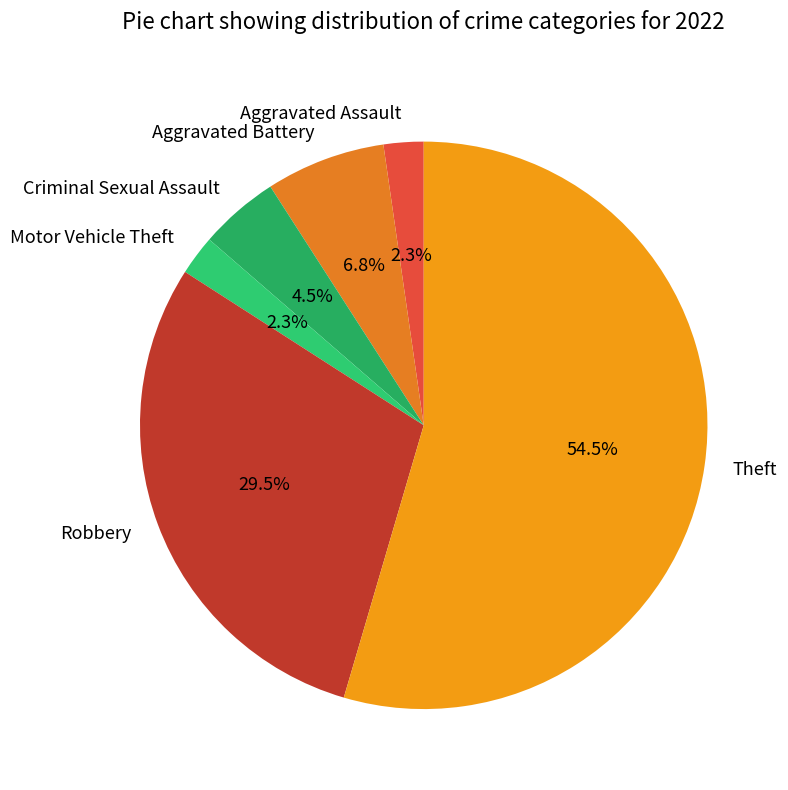

What portion of the pie excludes Motor Vehicle Theft?

97.7%